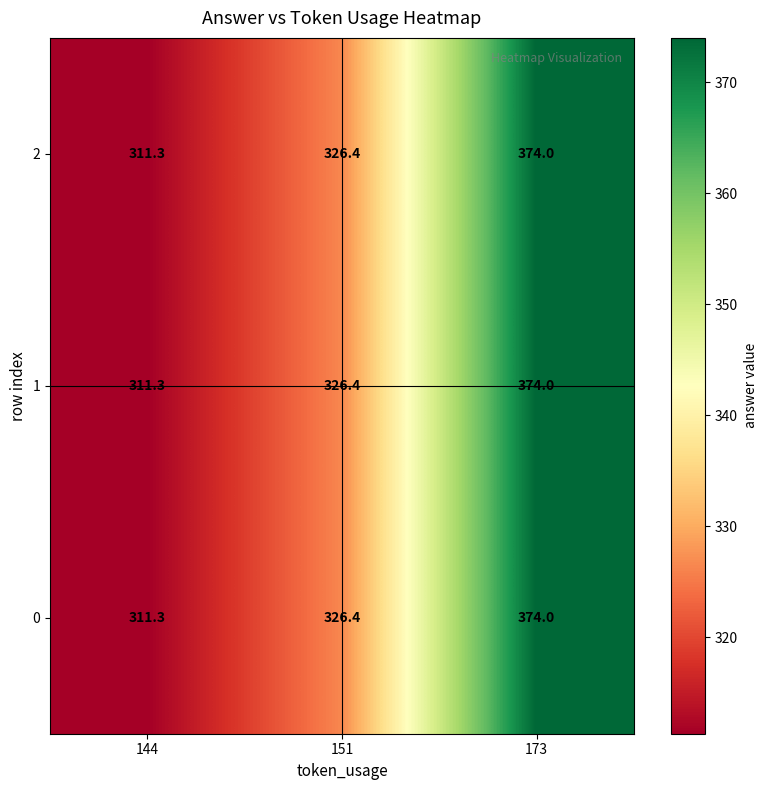

What is the smallest value displayed?

311.3